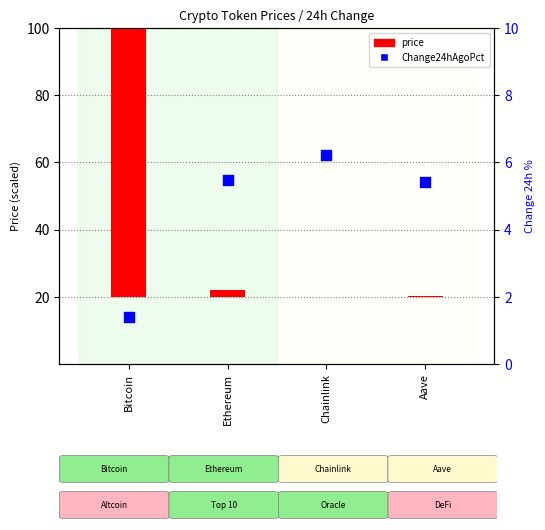

Which series reaches the minimum Y coordinate?

price